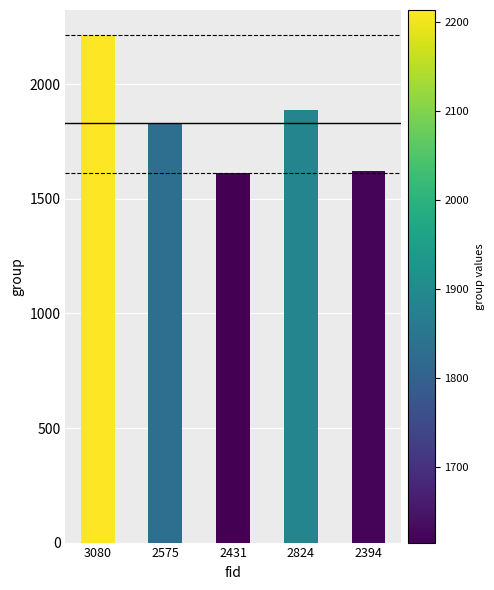

At which category does the chart reach its peak across all series?

3080